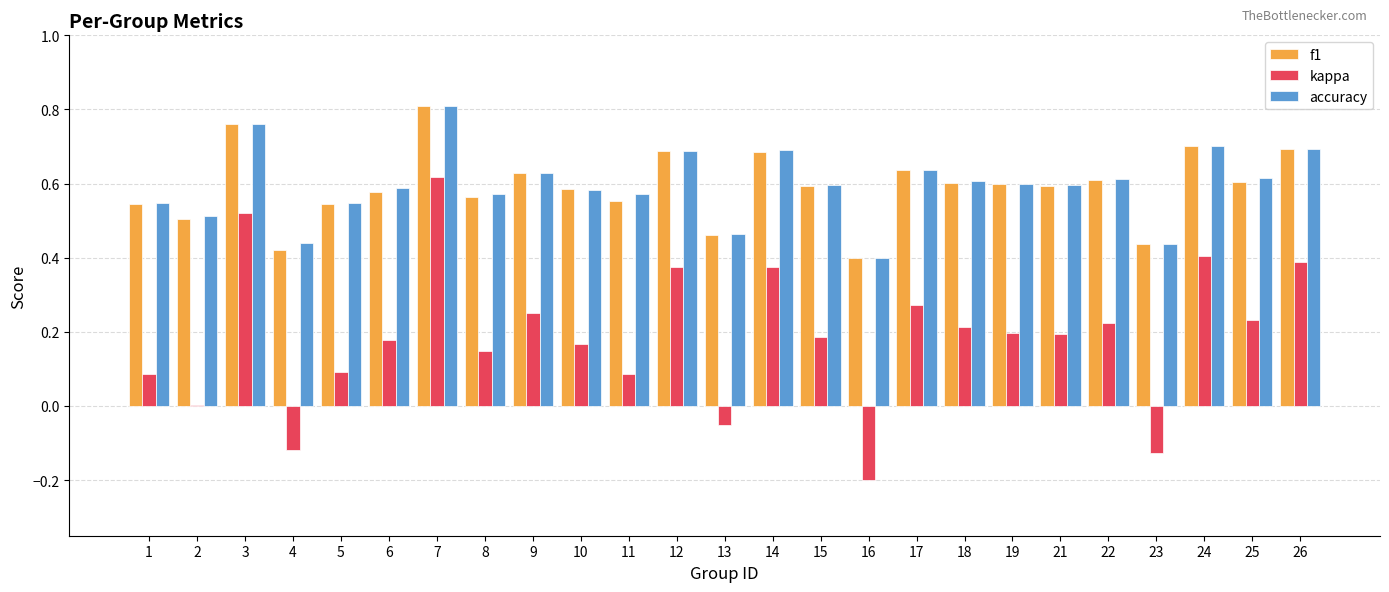

True or false: accuracy has a value of 0.8 at 7.

True